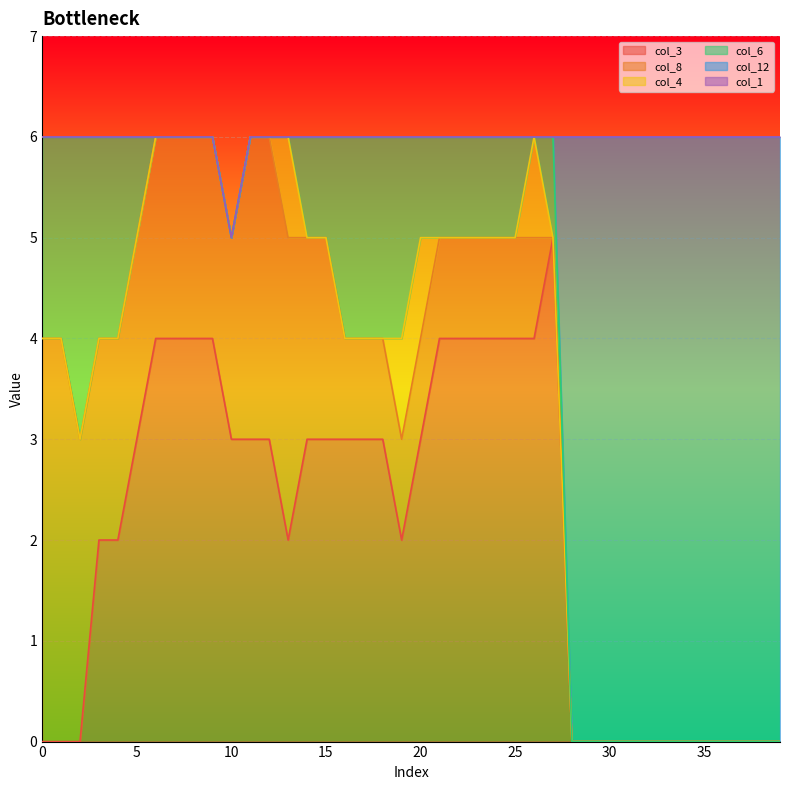

Reading right to left, extract all data points from this chart.

col_3: 0	0	0	0	0	0	0	0	0	0	0	0	5	4	4	4	4	4	4	3	2	3	3	3	3	3	2	3	3	3	4	4	4	4	3	2	2	0	0	0
col_8: 0	0	0	0	0	0	0	0	0	0	0	0	0	1	1	1	1	1	1	1	1	1	1	1	2	2	3	3	3	2	2	2	2	2	2	2	2	3	4	4
col_4: 0	0	0	0	0	0	0	0	0	0	0	0	0	1	0	0	0	0	0	1	1	0	0	0	0	0	1	0	0	0	0	0	0	0	0	0	0	0	0	0
col_6: 0	0	0	0	0	0	0	0	0	0	0	0	1	0	1	1	1	1	1	1	2	2	2	2	1	1	0	0	0	0	0	0	0	0	1	2	2	3	2	2
col_12: 6	6	6	6	6	6	6	6	6	6	6	6	0	0	0	0	0	0	0	0	0	0	0	0	0	0	0	0	0	0	0	0	0	0	0	0	0	0	0	0
col_1: 0	0	0	0	0	0	0	0	0	0	0	0	0	0	0	0	0	0	0	0	0	0	0	0	0	0	0	0	0	0	0	0	0	0	0	0	0	0	0	0